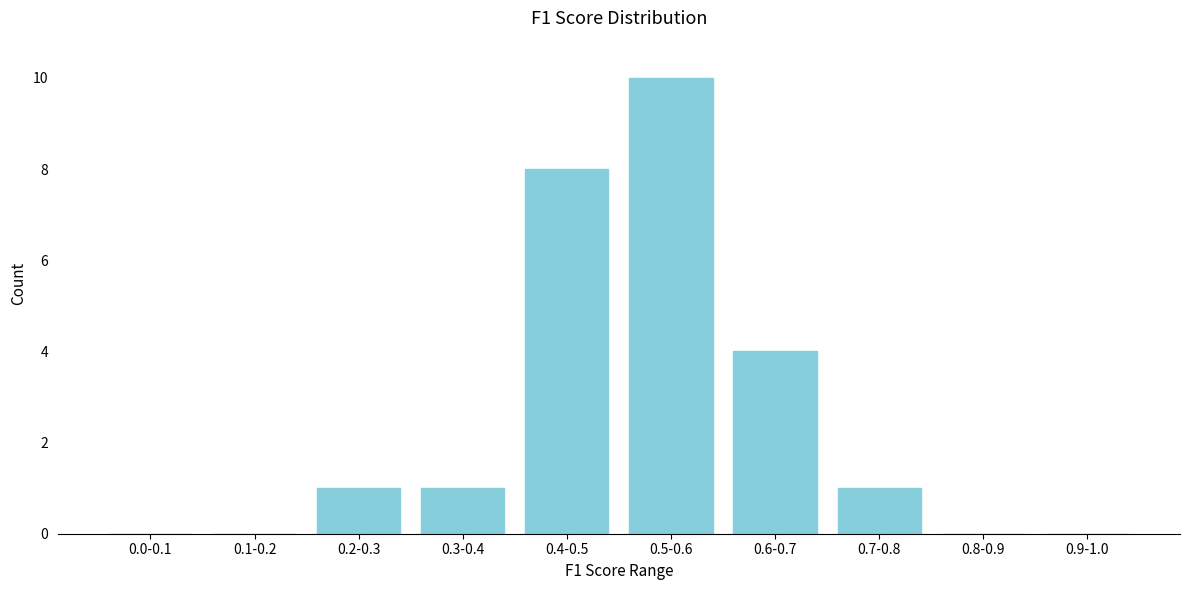

Reading left to right, what are all the values shown in this chart?

0.0-0.1=0	0.1-0.2=0	0.2-0.3=1	0.3-0.4=1	0.4-0.5=8	0.5-0.6=10	0.6-0.7=4	0.7-0.8=1	0.8-0.9=0	0.9-1.0=0